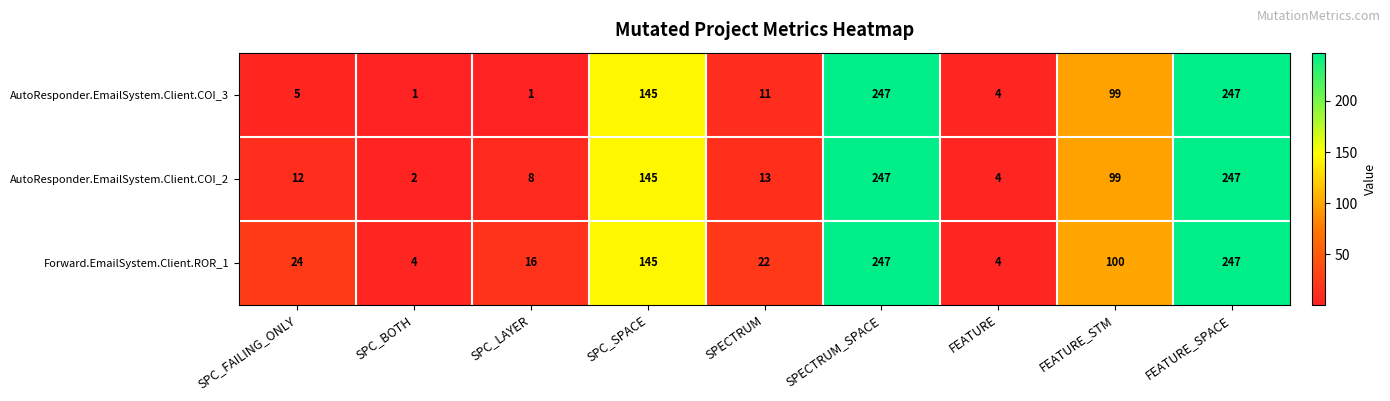

Which series has the largest total across all categories?

Forward.EmailSystem.Client.ROR_1